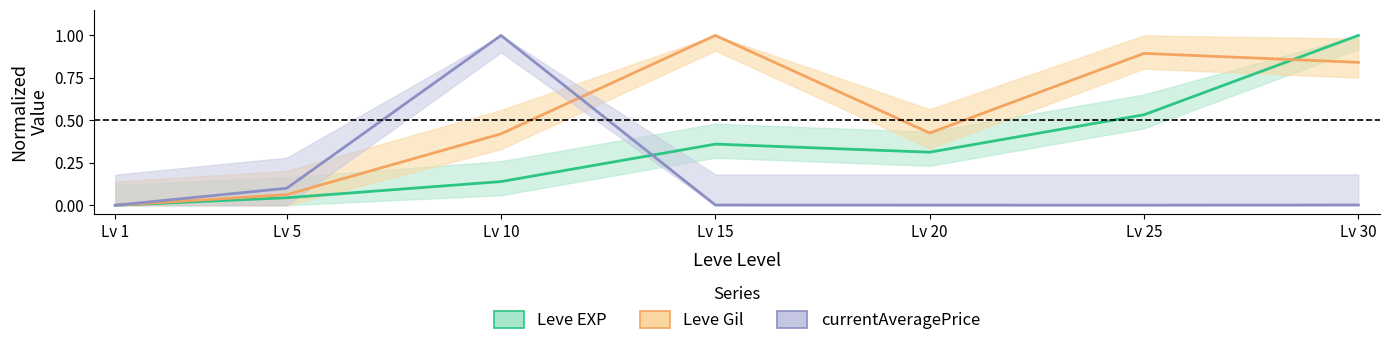

What is the sum of the currentAveragePrice values at Lv 15 and Lv 5?

0.1